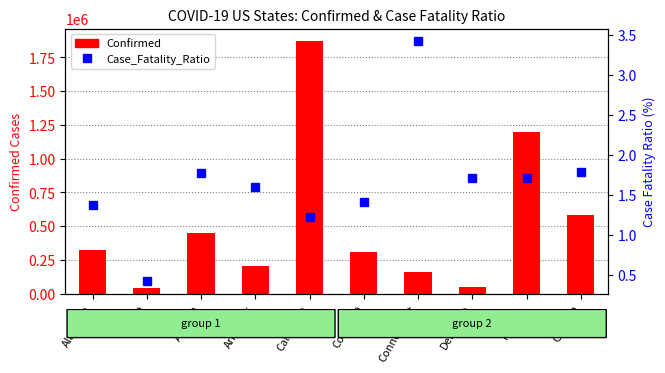

Reading right to left, transcribe all the data shown in this chart.

Georgia=1.8	Florida=1.7	Delaware=1.7	Connecticut=3.4	Colorado=1.4	California=1.2	Arkansas=1.6	Arizona=1.8	Alaska=0.4	Alabama=1.4